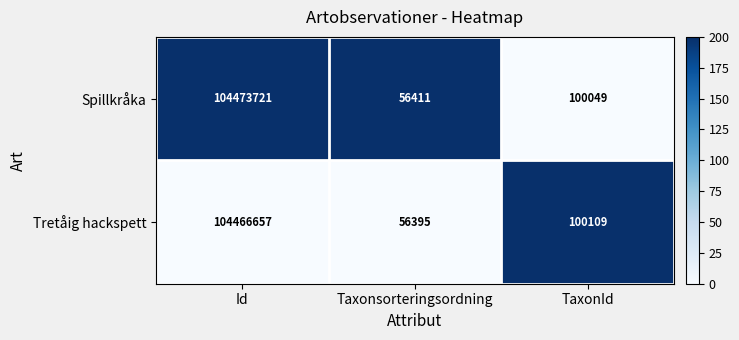

What is the maximum value shown in the chart?

104473721